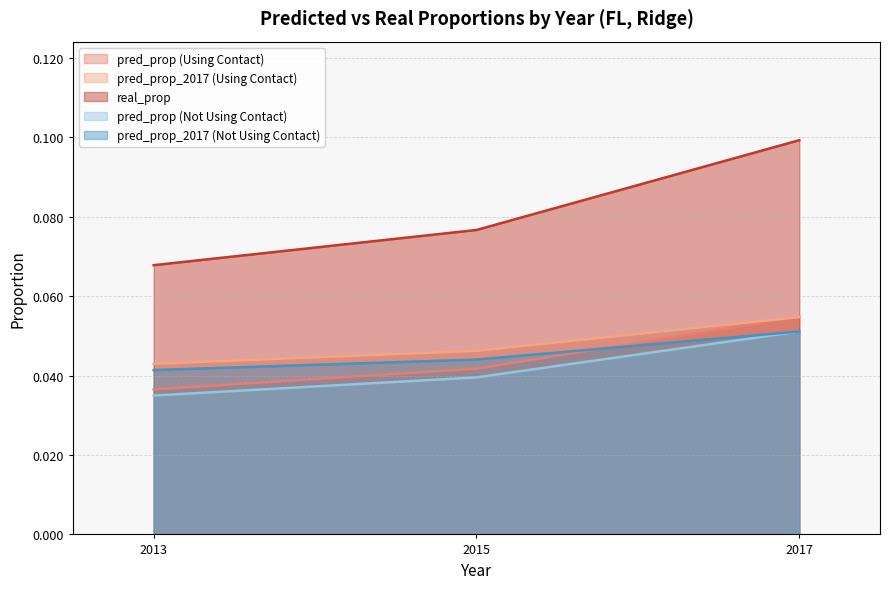

How many lines are shown in the chart?

5